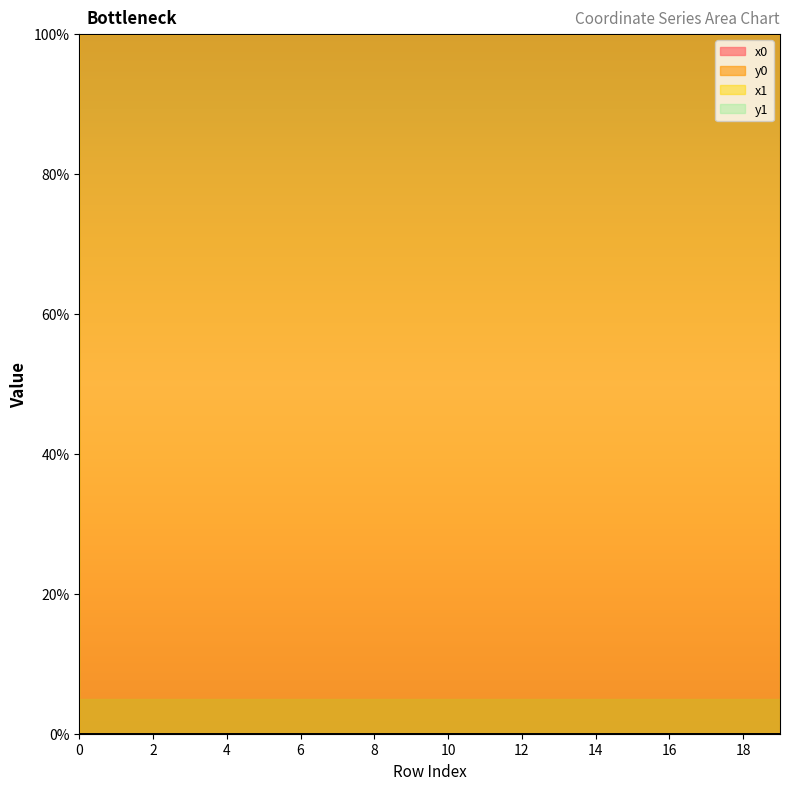

Reading left to right, transcribe all the data shown in this chart.

x0: 100.0	100.0	100.0	100.0	100.0	100.0	100.0	100.0	100.0	100.0	100.0	100.0	100.0	100.0	100.0	100.0	100.0	100.0	100.0	100.0
y0: 0.0	0.0	0.0	0.0	0.0	0.0	0.0	0.0	0.0	0.0	0.0	0.0	0.0	0.0	0.0	0.0	0.0	0.0	0.0	0.0
x1: 100.0	100.0	100.0	100.0	100.0	100.0	100.0	100.0	100.0	100.0	100.0	100.0	100.0	100.0	100.0	100.0	100.0	100.0	100.0	100.0
y1: 0.0	0.0	0.0	0.0	0.0	0.0	0.0	0.0	0.0	0.0	0.0	0.0	0.0	0.0	0.0	0.0	0.0	0.0	0.0	0.0